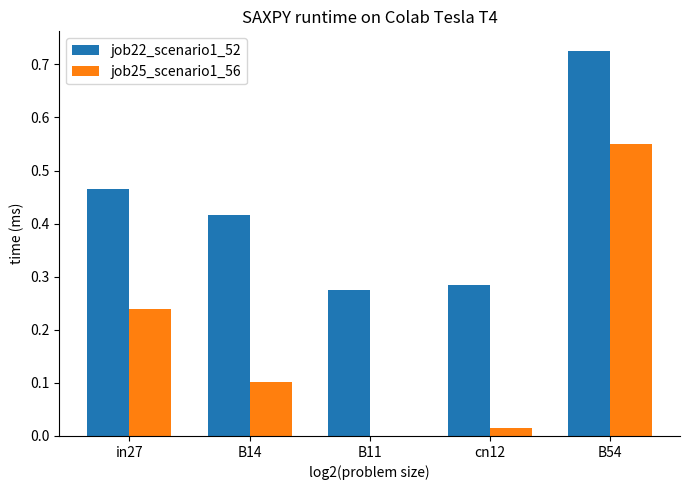

What is the total value across all series at B54?

1.3